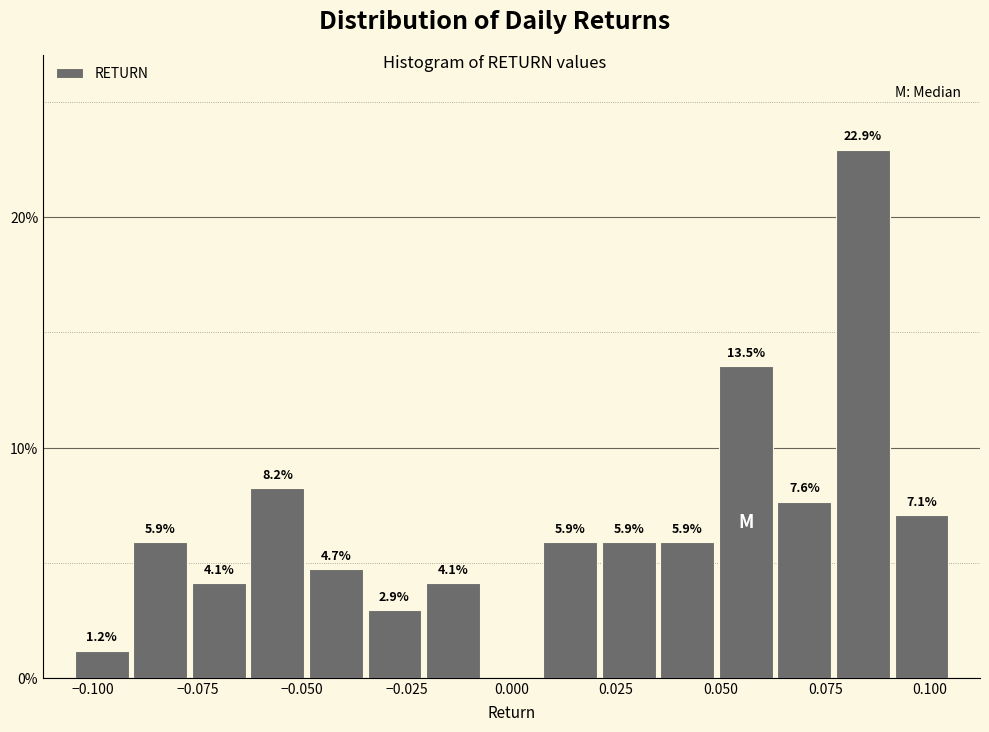

Read against the x-axis, roughly where is the centre of the tallest bar?

0.085